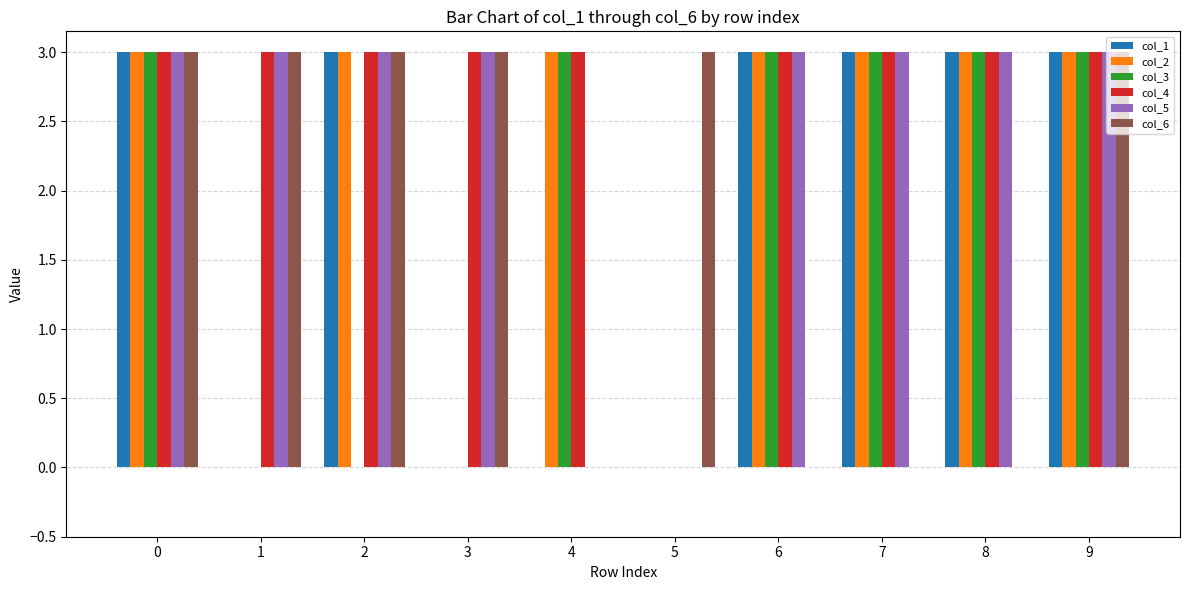

Is it true that col_2 equals 3 at 7?

True